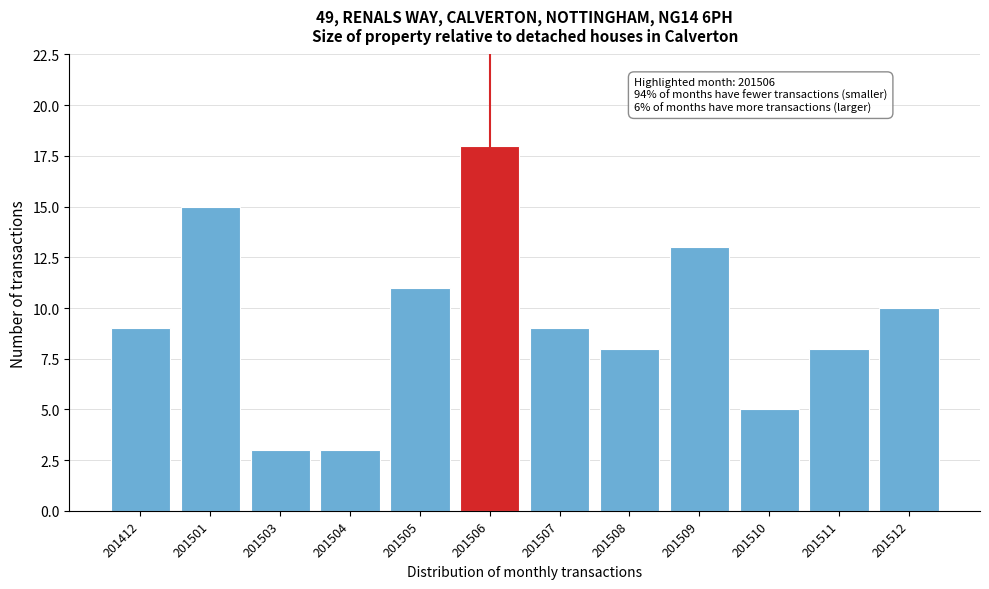

Reading right to left, transcribe all the data shown in this chart.

10	8	5	13	8	9	18	11	3	3	15	9